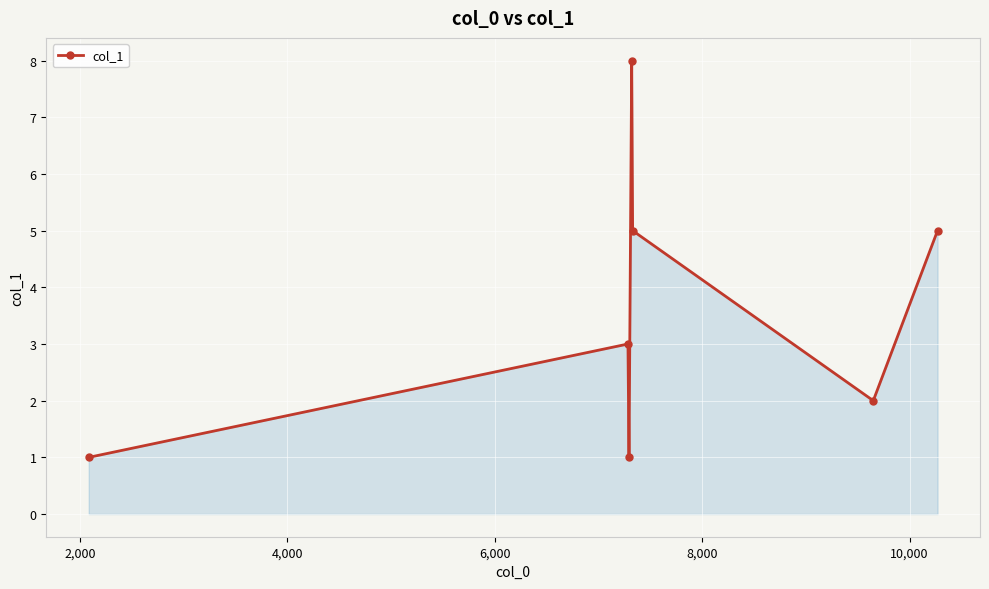

What is the difference between the maximum and second lowest values?

7